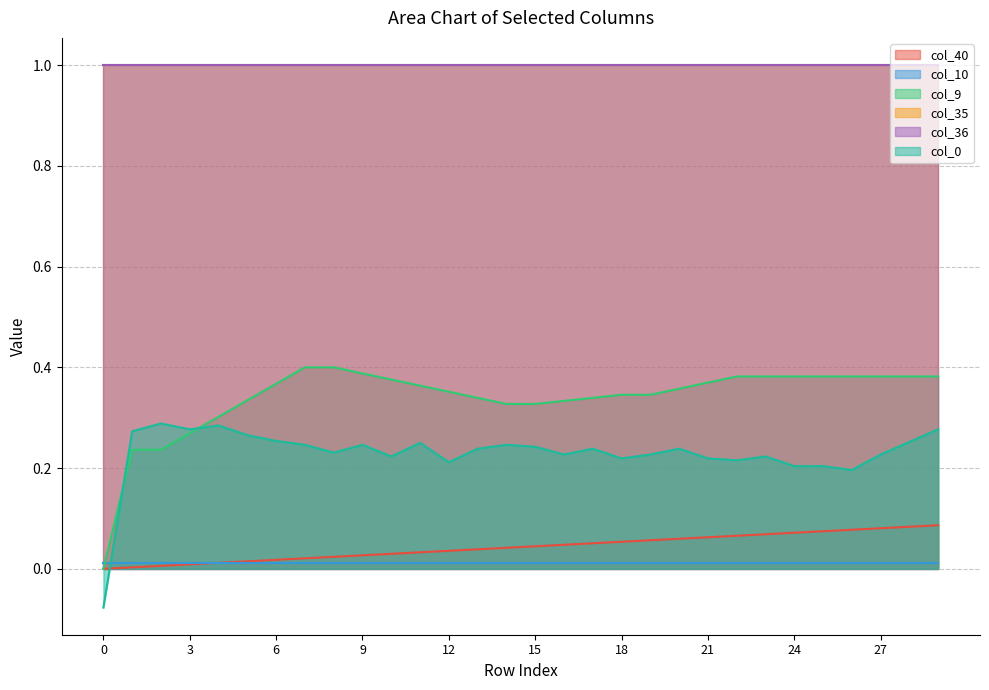

What is the lowest value of the col_0 series?

-0.1